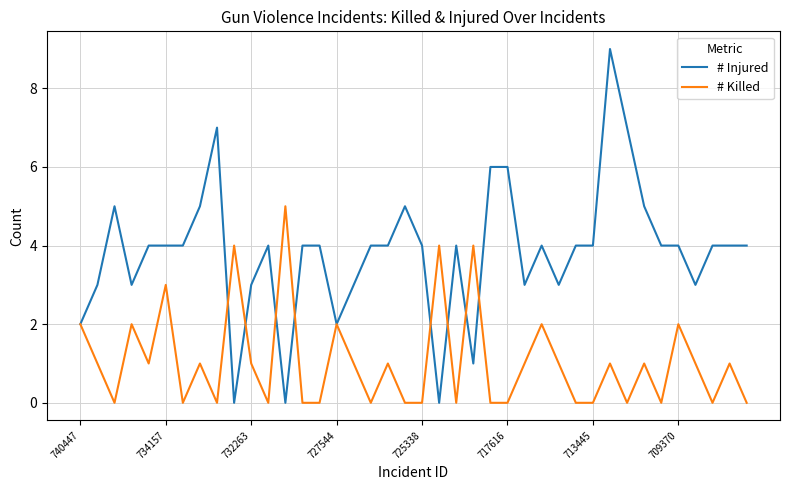

Rank the series by their average value, from highest to lowest.

# Injured, # Killed